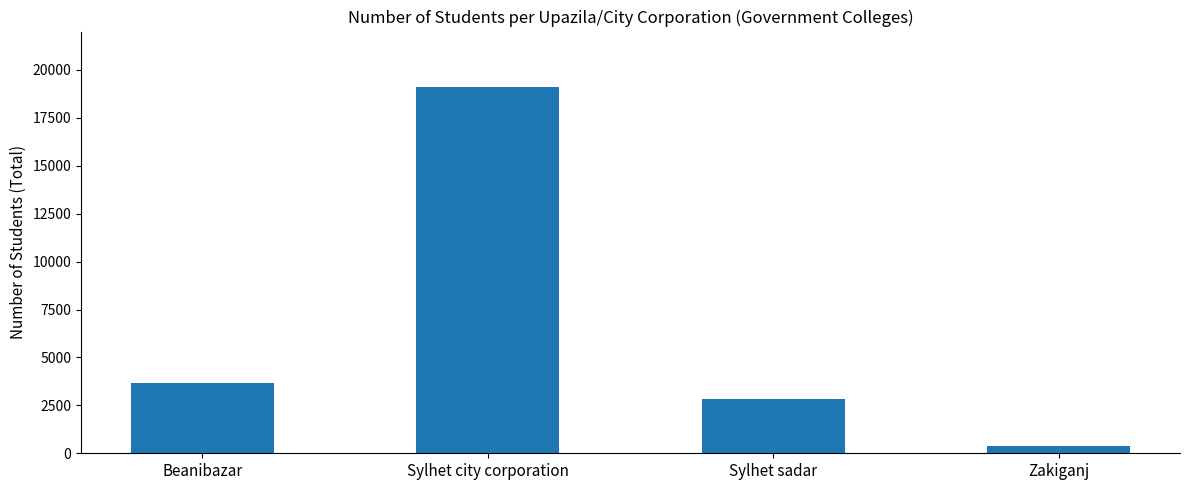

What is the smallest value displayed?

368